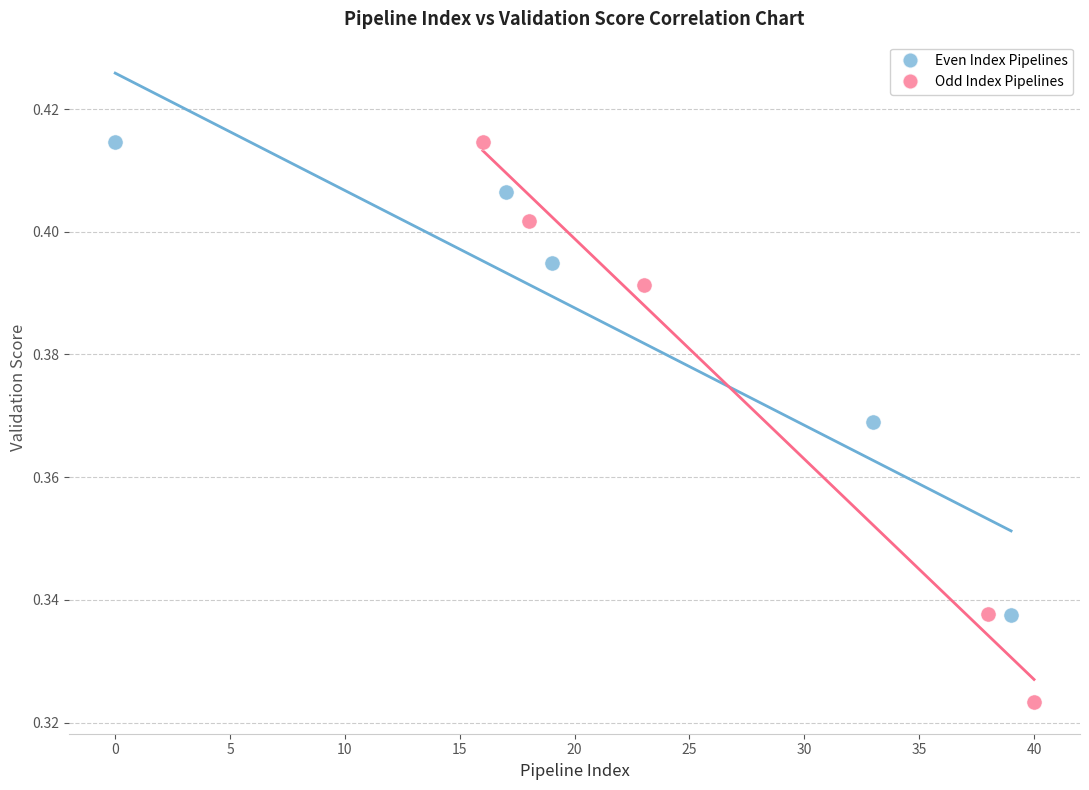

Which series has the largest Y range (max minus min)?

Odd Index Pipelines